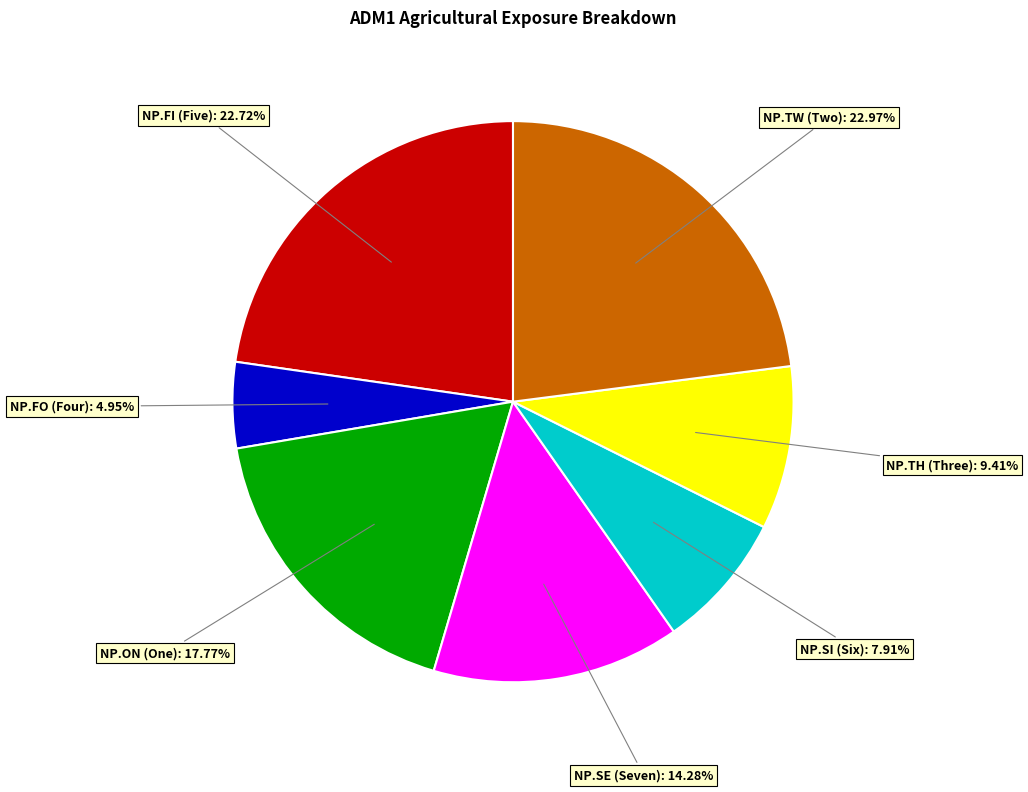

Is there any slice that represents more than half of the pie?

No